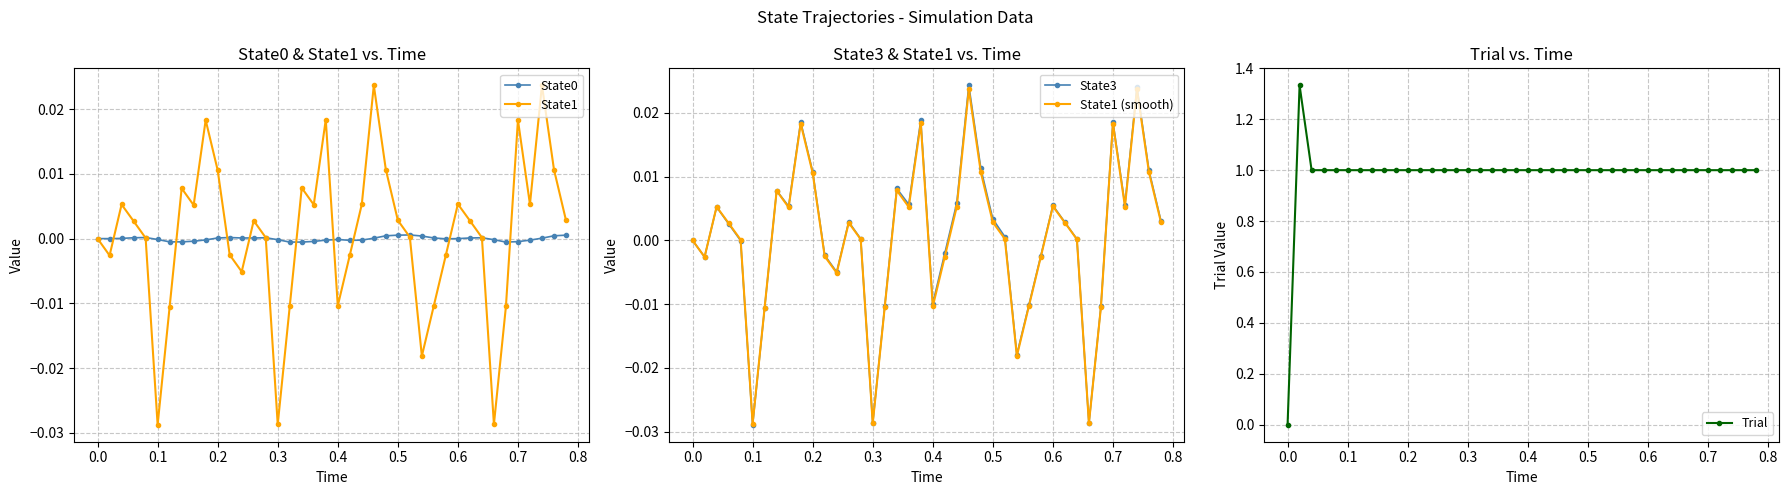

What is the difference between the maximum and second lowest values in the State1 series?

0.1